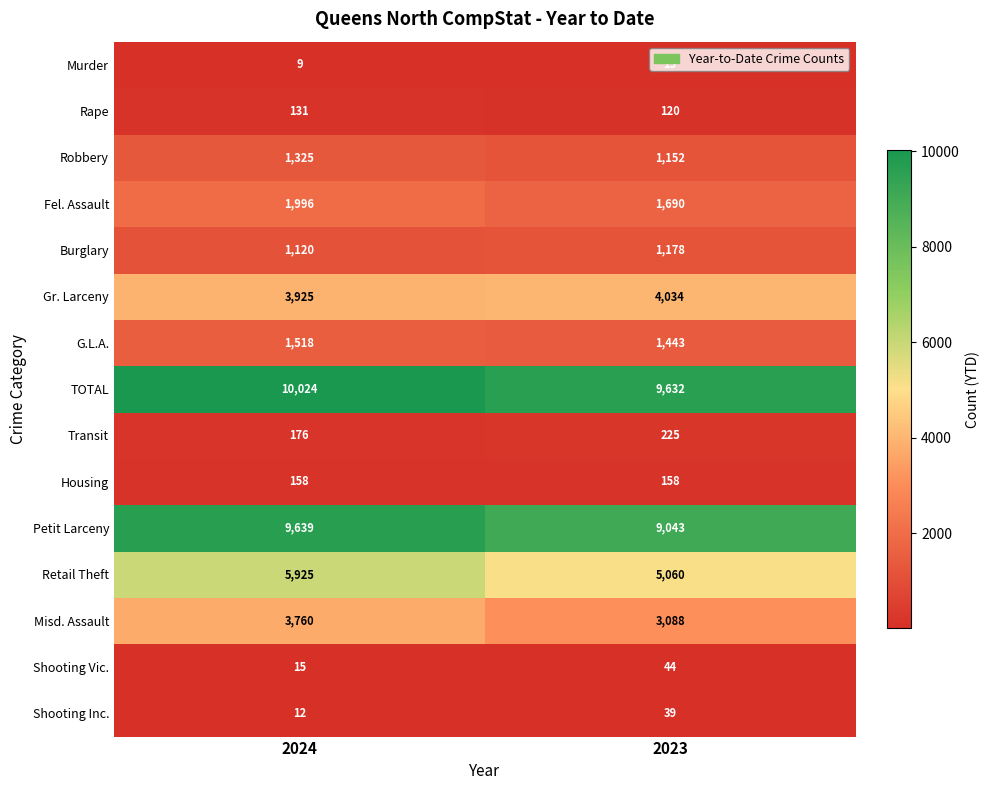

Which label corresponds to the smallest value in the chart?

2024